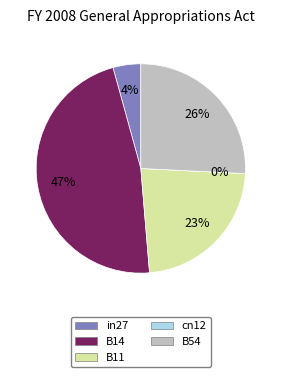

Is it true that B54 is 26% of the pie?

True